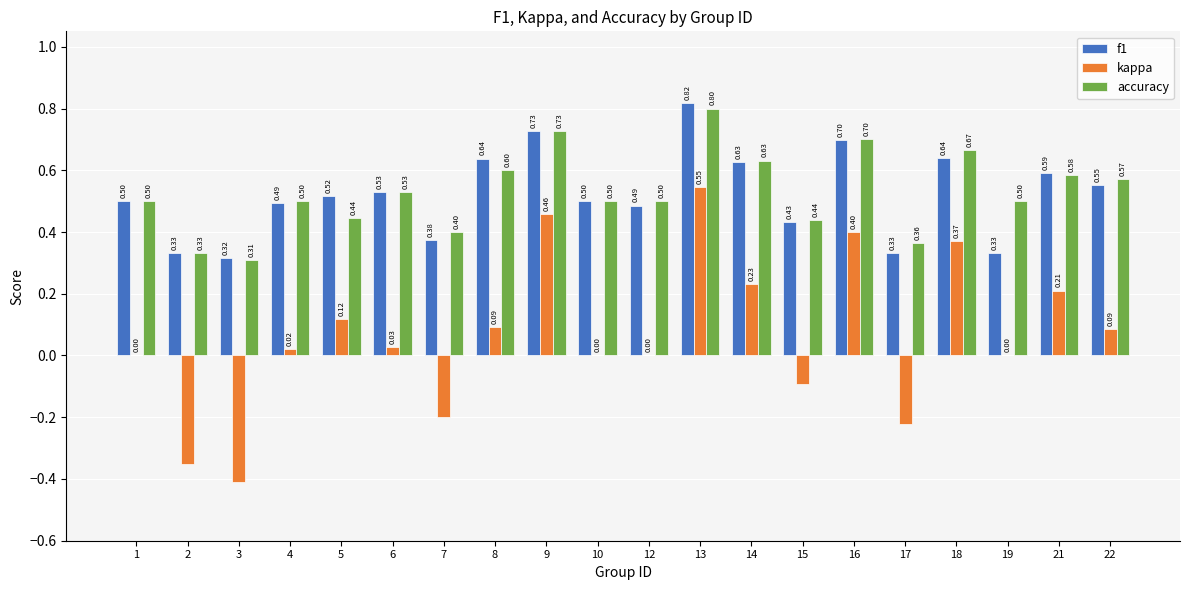

At which label is f1 closest to 0?

3